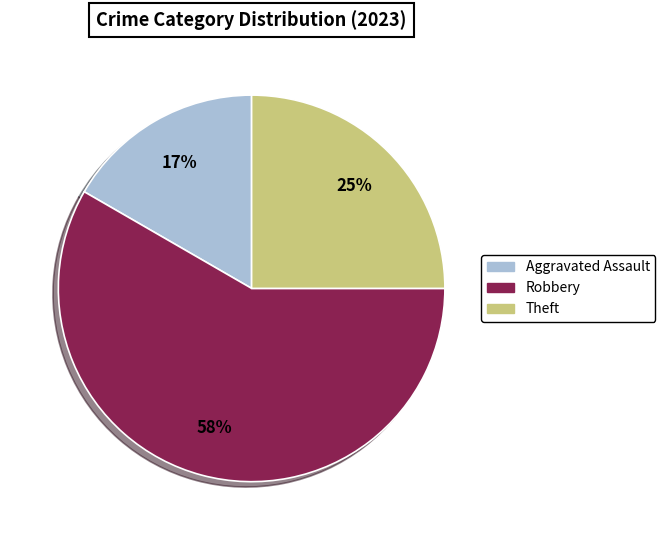

To the nearest percent, what is the average slice percentage?

33%